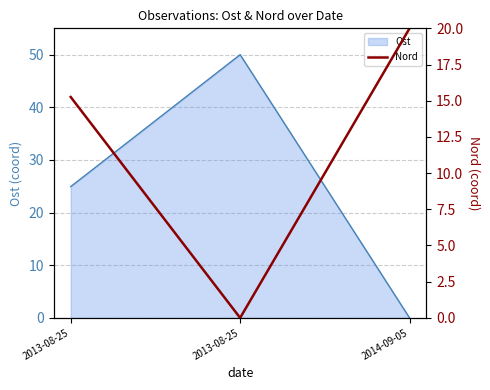

Does the chart have visible grid lines?

Yes